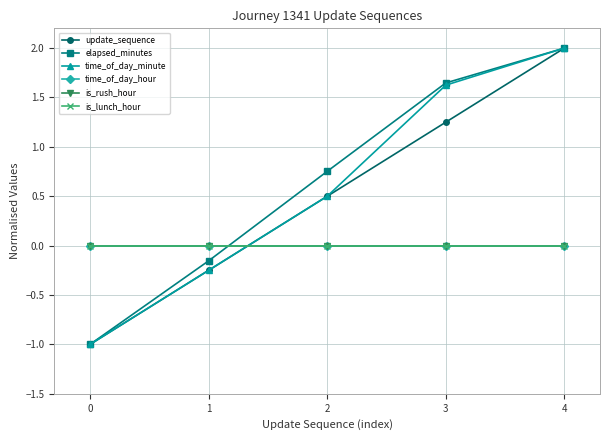

Does the chart have visible grid lines?

Yes